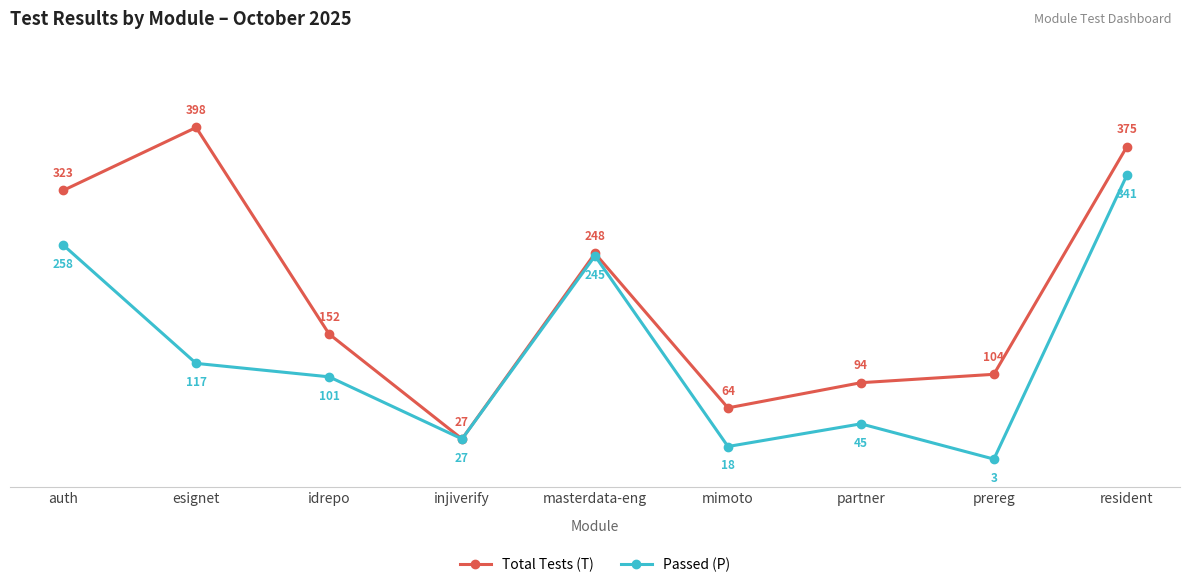

List the labels in order of Total Tests (T) value, smallest first.

injiverify, mimoto, partner, prereg, idrepo, masterdata-eng, auth, resident, esignet